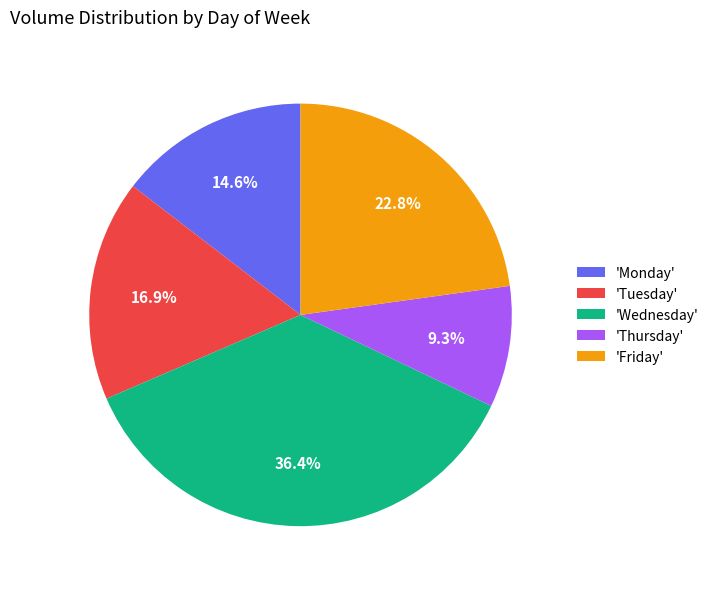

What is the largest slice in the pie chart?

'Wednesday'